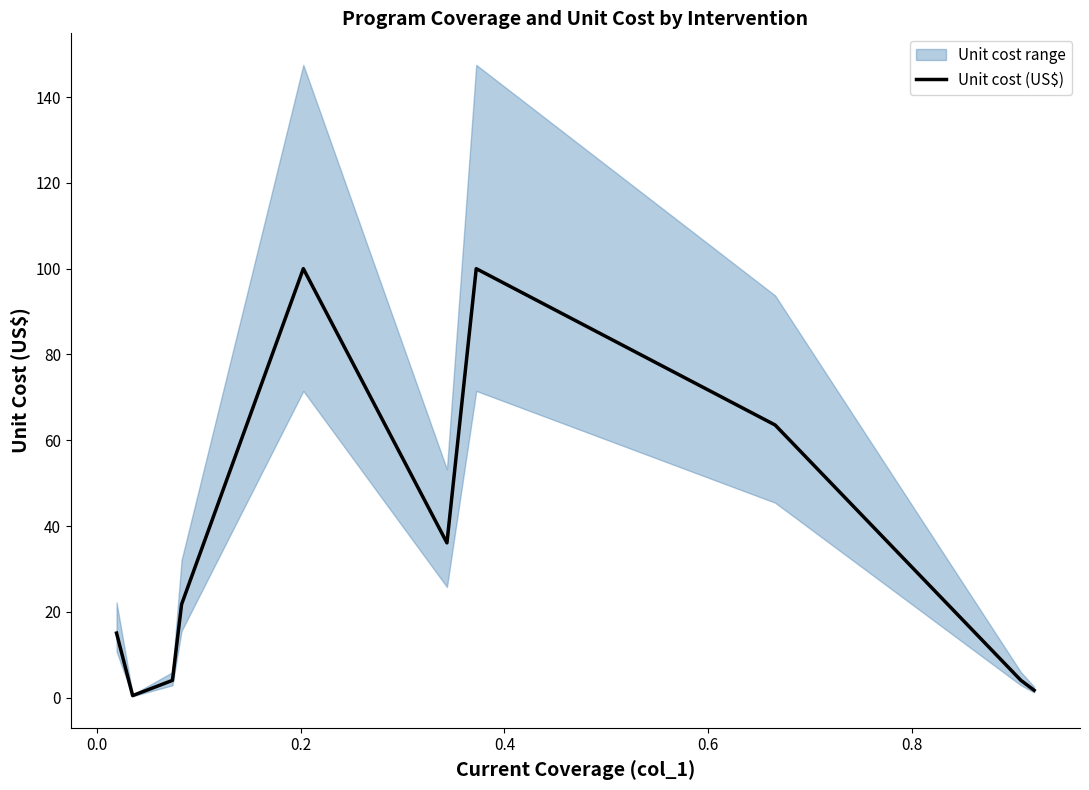

How many points are lower than both their immediate neighbors (excluding endpoints)?

2